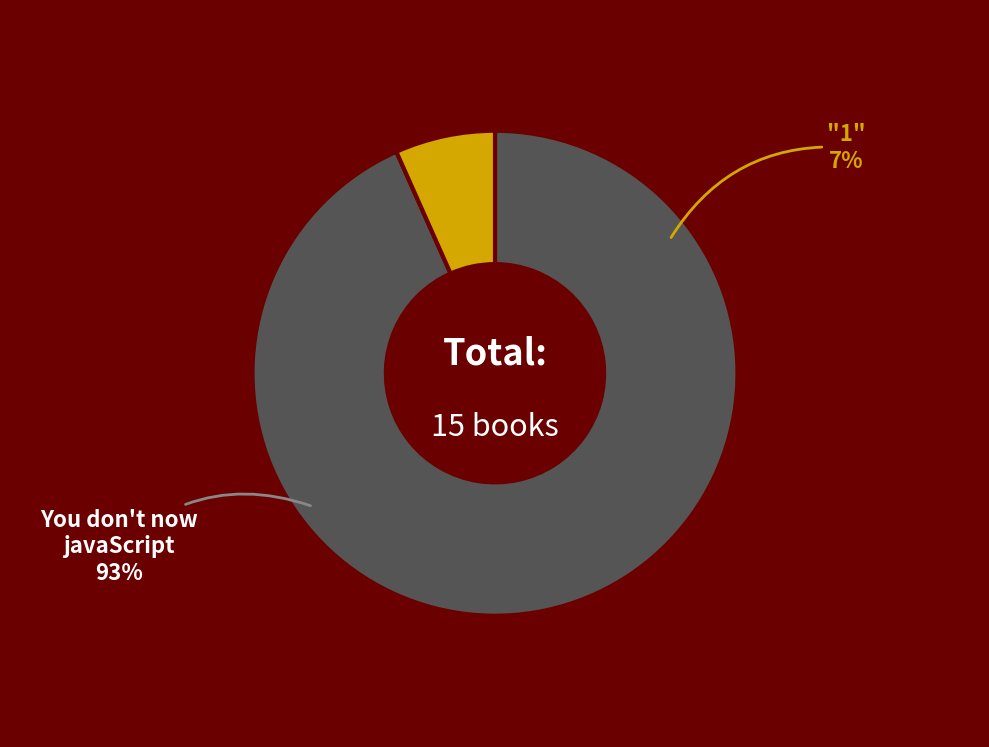

How many slices are in this pie chart?

2